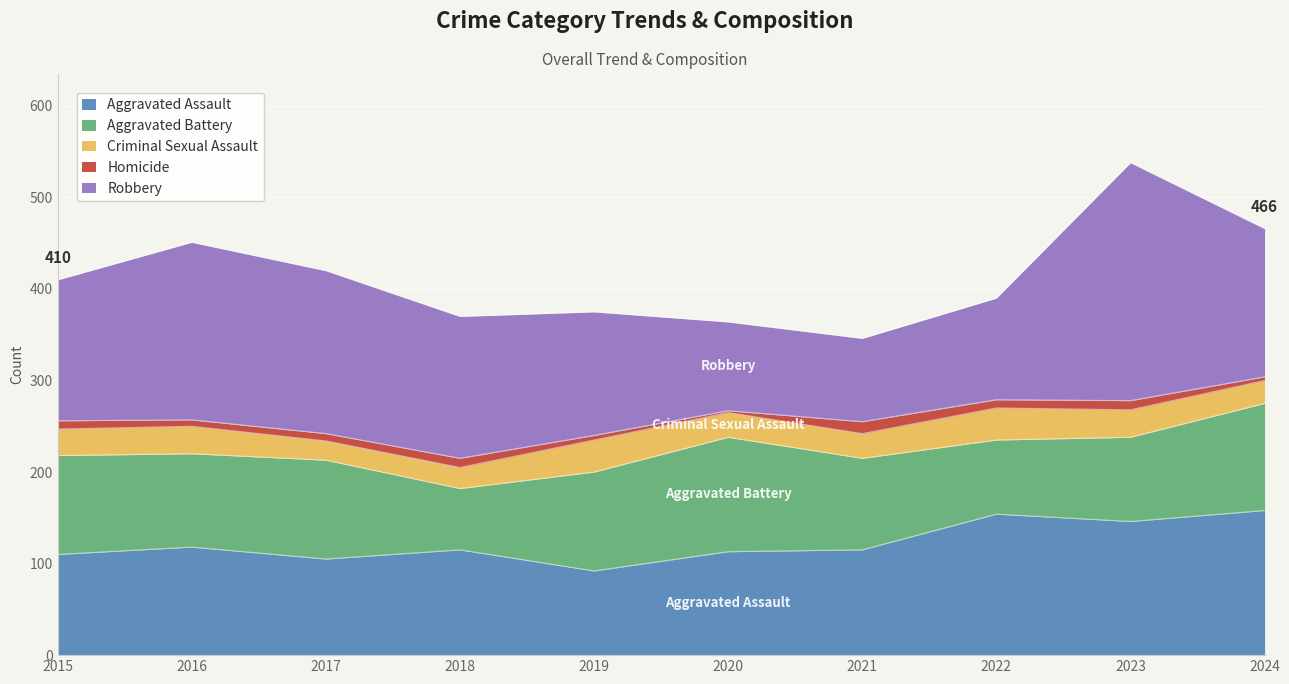

Is the value of Homicide at 2021 greater than the value of Criminal Sexual Assault at 2022?

No